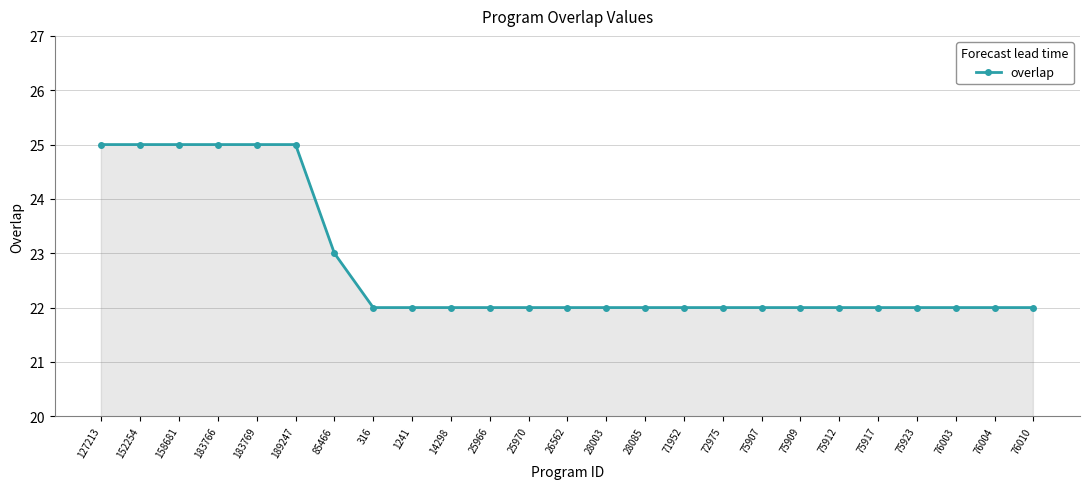

What is the label of the 3rd point from the left?

158681